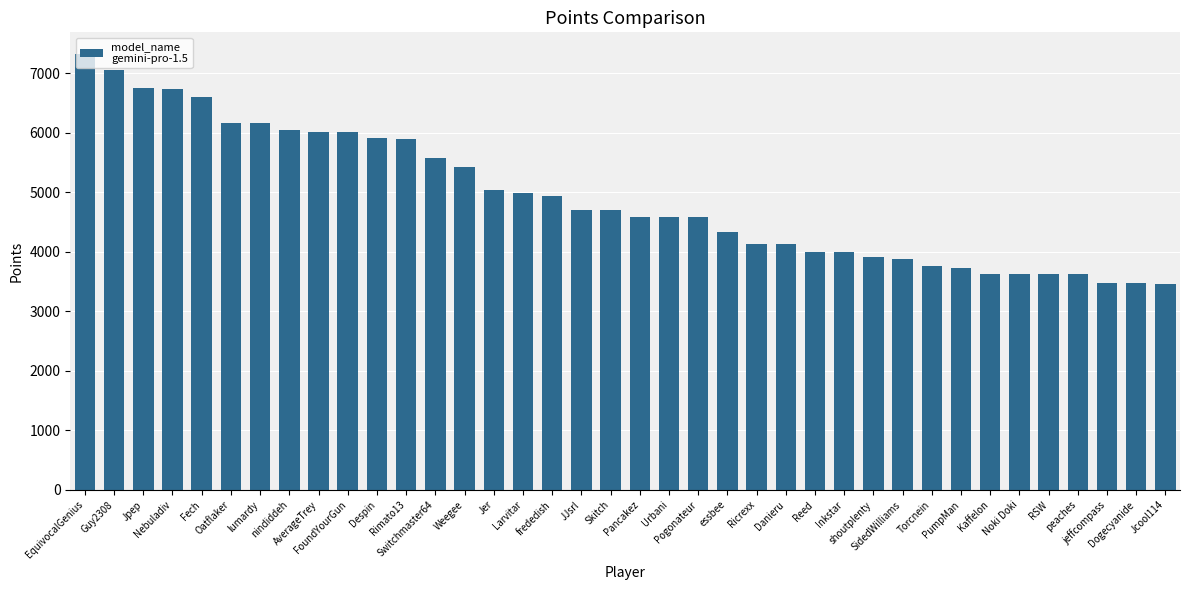

What is the maximum value shown in the chart?

7317